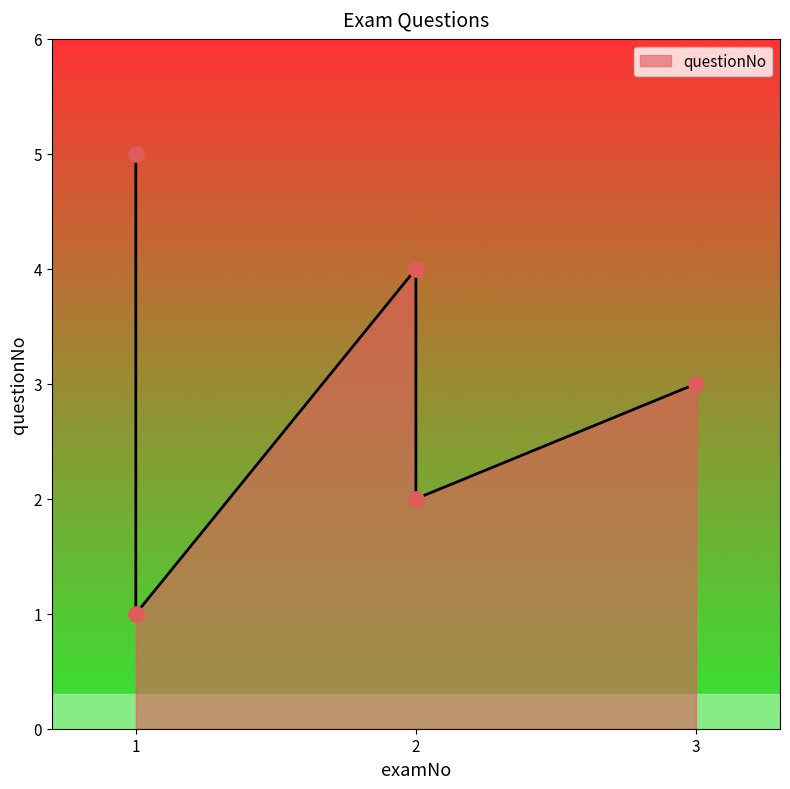

What is the ratio of the value at 2 to the value at 2?

2.0